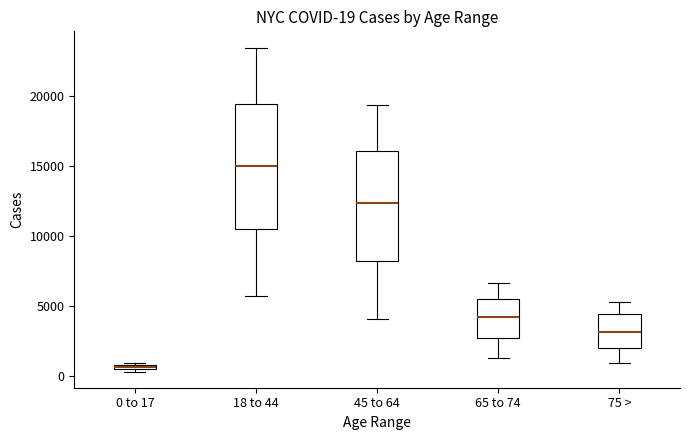

Which box has the highest median line?

18 to 44